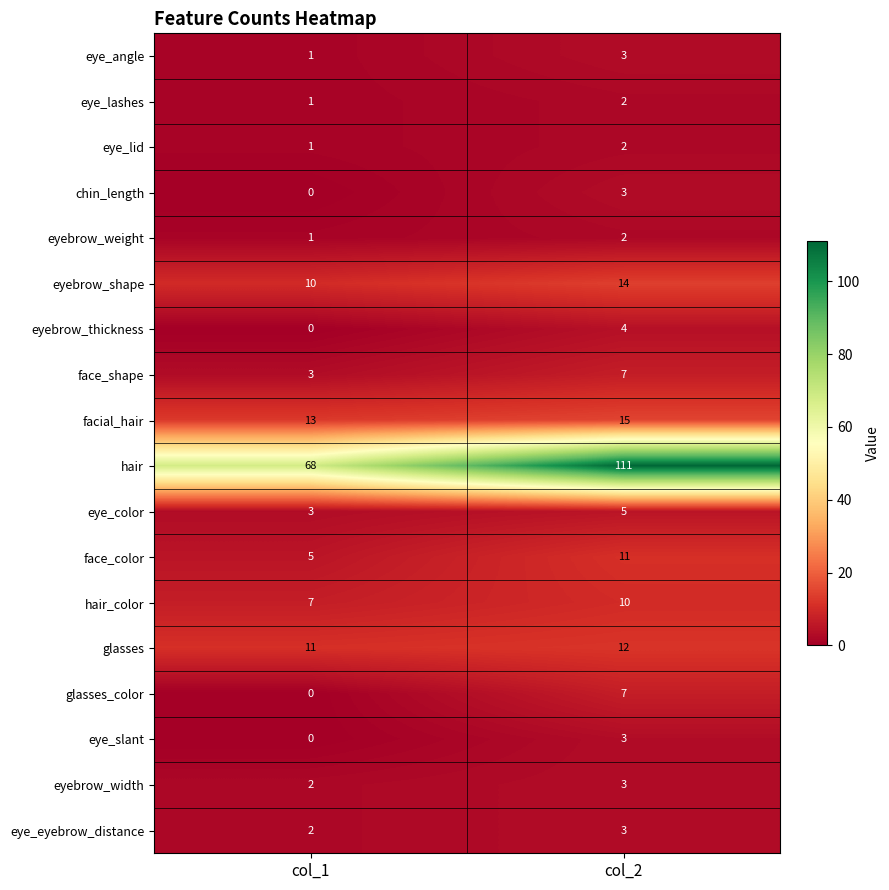

What is the greatest value displayed?

111